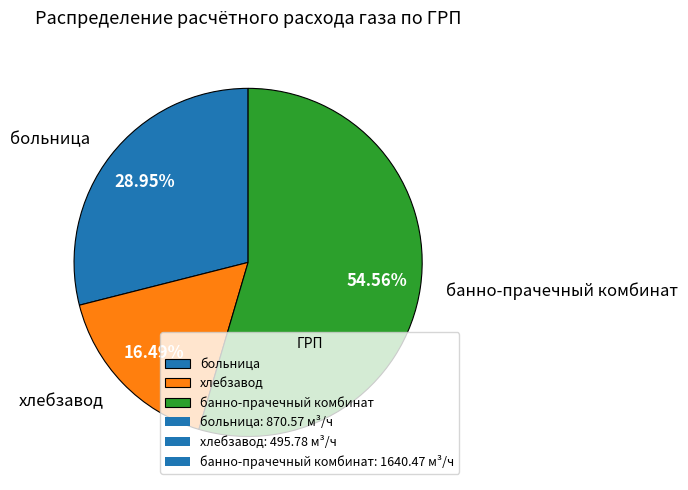

Is it true that банно-прачечный комбинат is 55% of the pie?

True